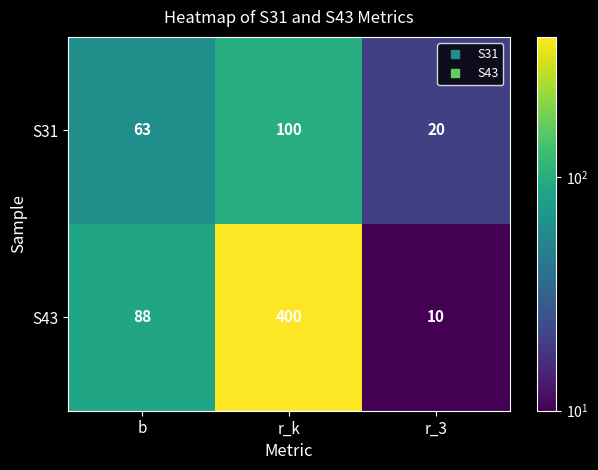

At how many categories does at least one series exceed 122?

1